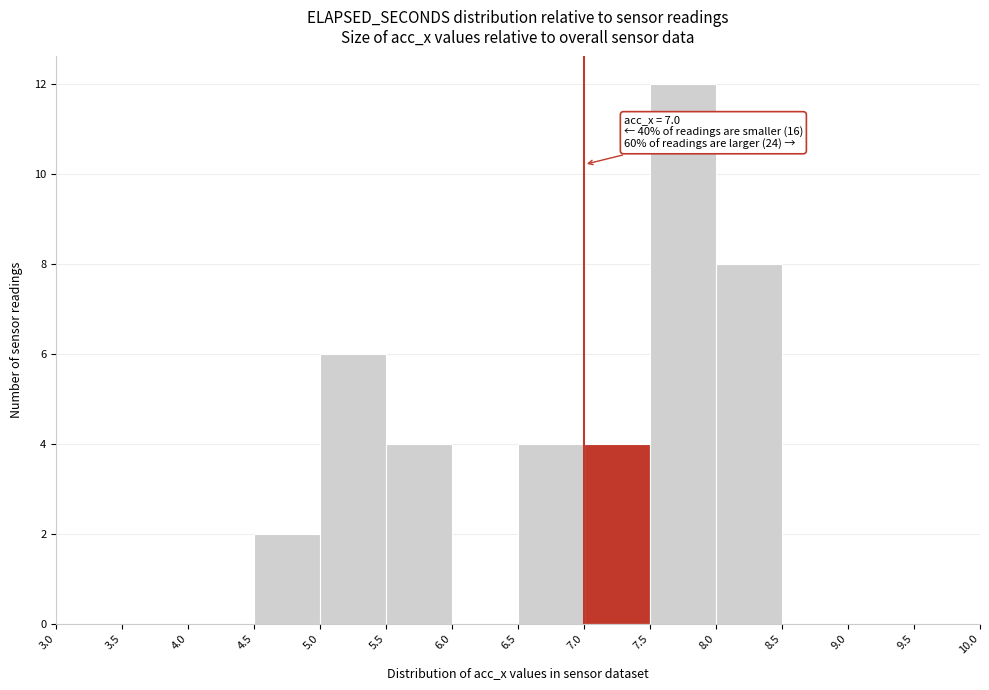

Which range on the x-axis has the tallest bar?

7.5 to 8.0